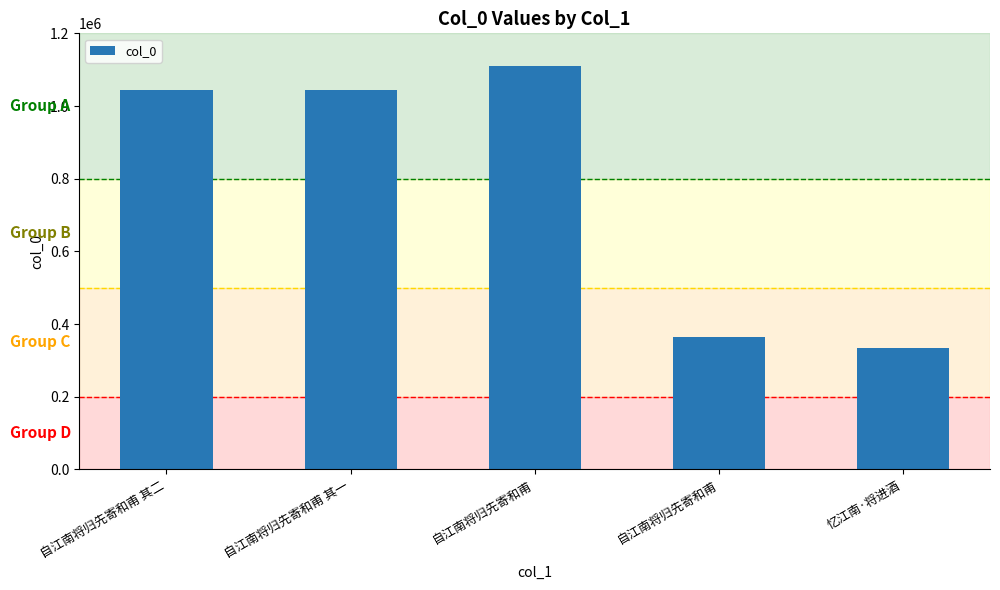

Approximately how many times larger is the value at 自江南将归先寄和甫 其一 compared to 自江南将归先寄和甫?

0.9